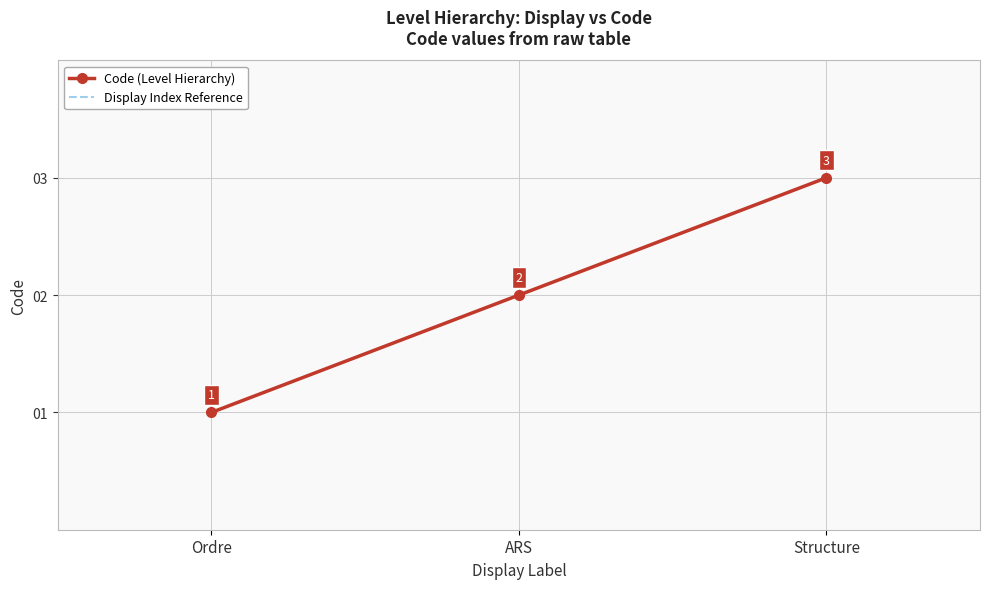

Between Ordre and Structure, which is larger?

Structure